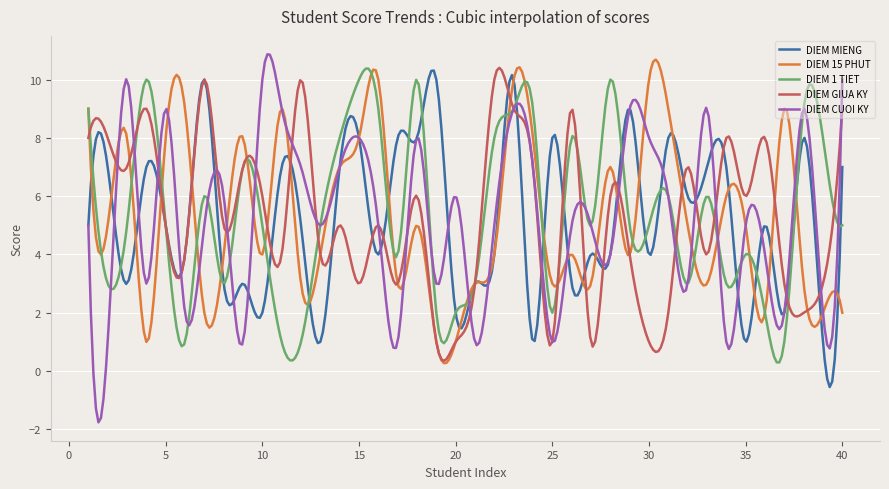

What is the smallest value displayed?

-1.8